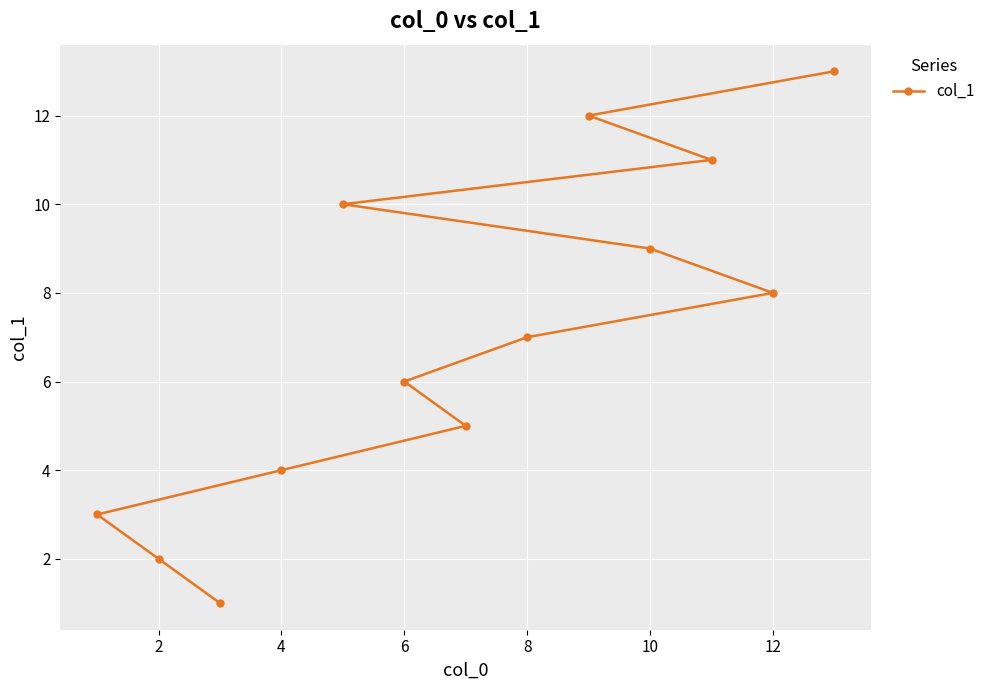

What is the average value?

7